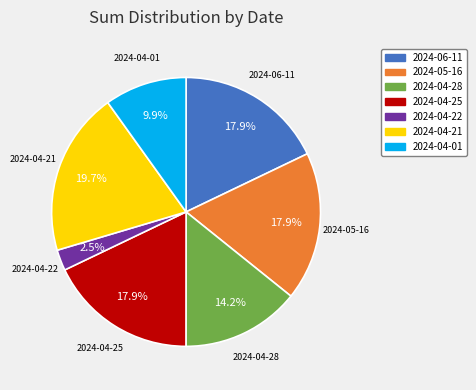

Does any single category account for the majority?

No